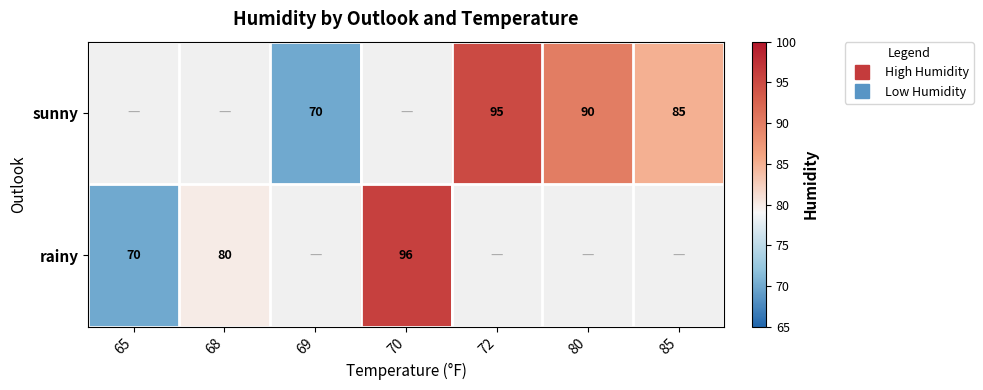

What is the greatest value displayed?

96.0